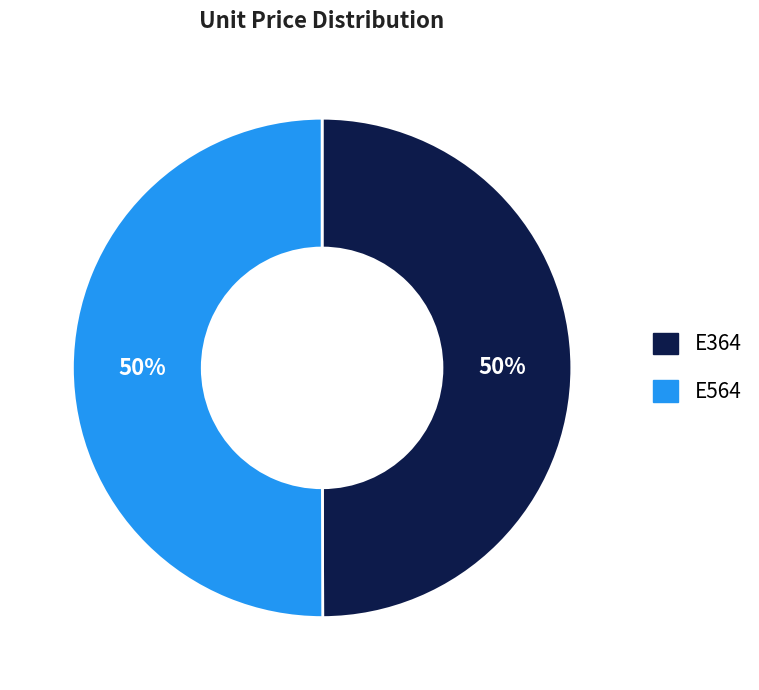

Approximately how many times larger is the value at E564 compared to E364?

1.0